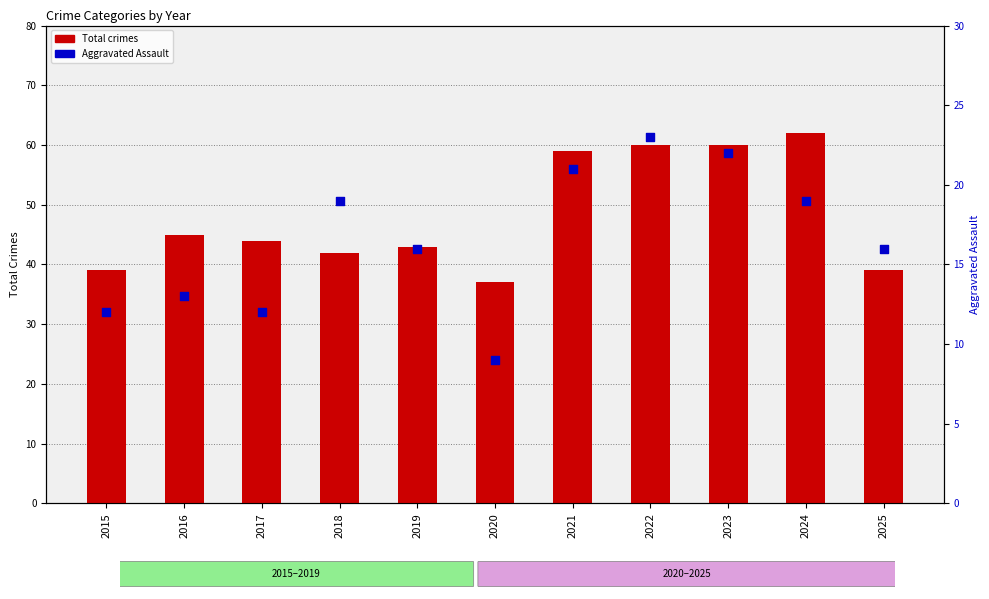

Which series reaches the minimum Y coordinate?

Aggravated Assault